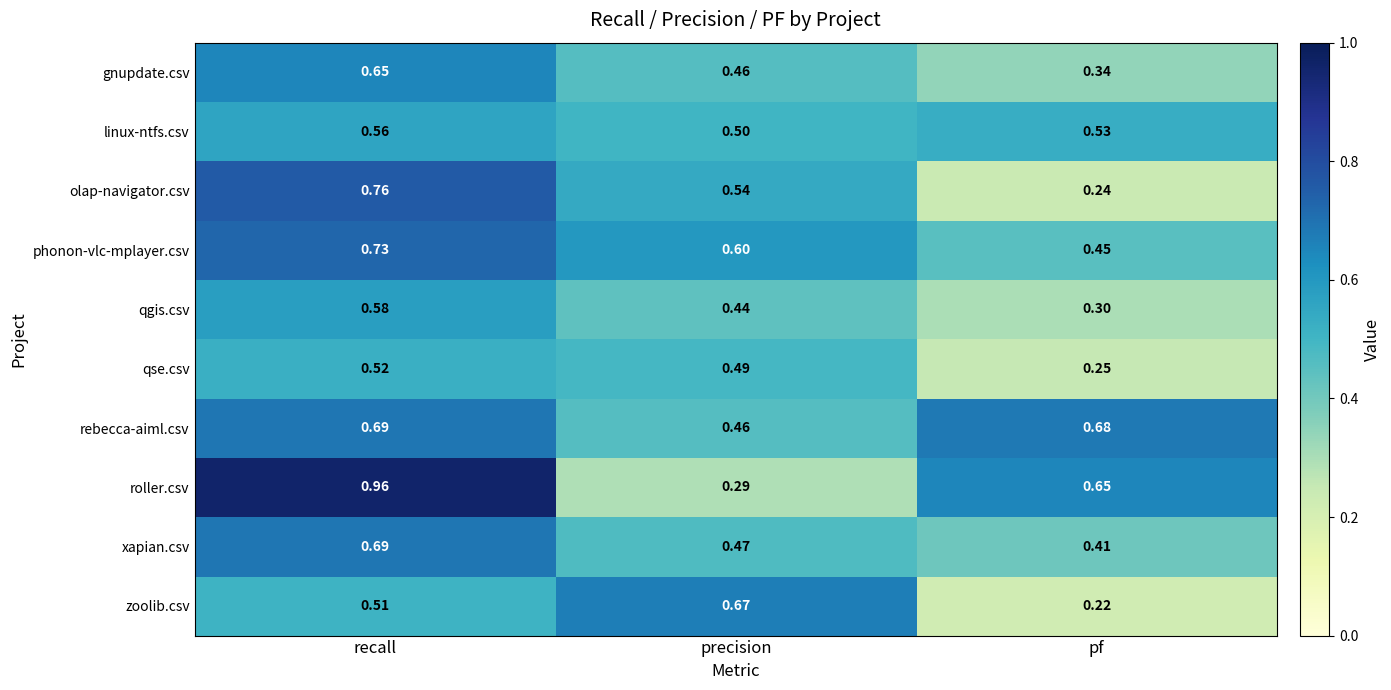

Which series has the widest spread of values?

roller.csv